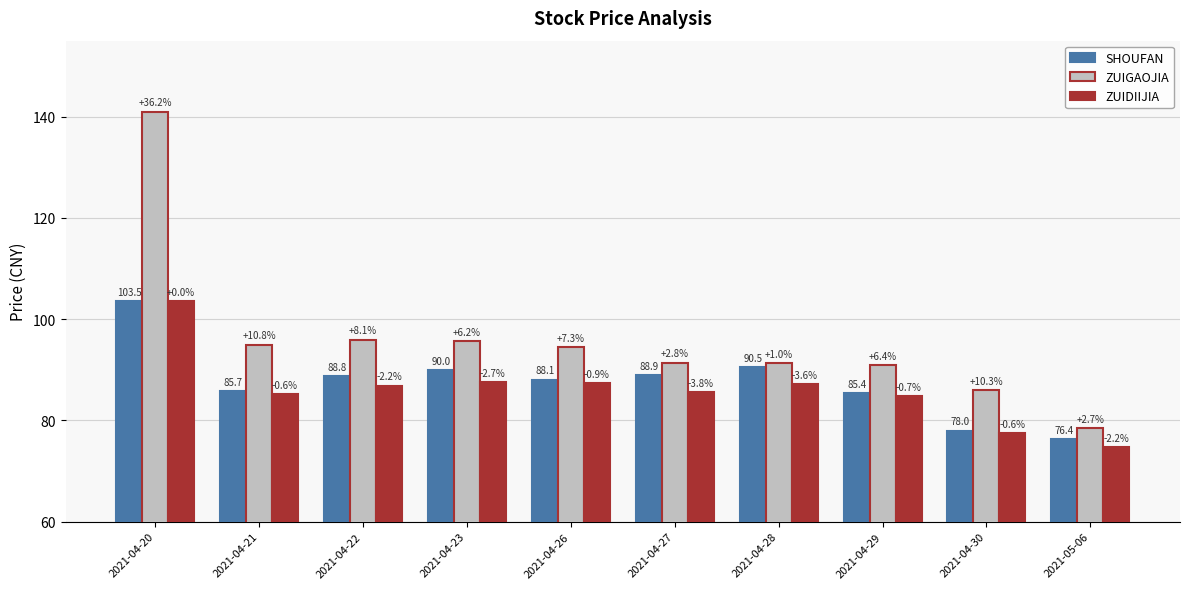

Reading left to right, transcribe all the data shown in this chart.

SHOUFAN: 103.5	85.7	88.8	90.0	88.1	88.9	90.5	85.4	78.0	76.4
ZUIGAOJIA: 141.0	95.0	96.0	95.6	94.5	91.4	91.4	90.9	86.0	78.5
ZUIDIIJIA: 103.5	85.2	86.9	87.5	87.3	85.5	87.2	84.8	77.5	74.7